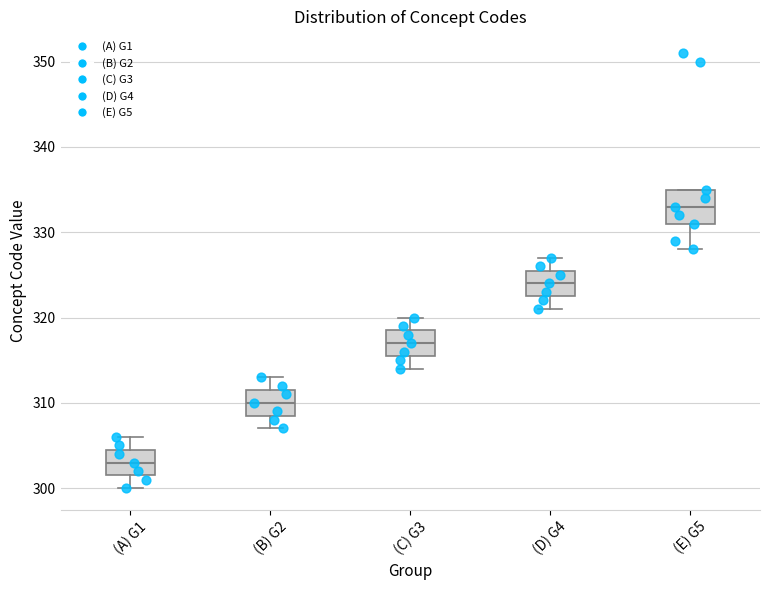

Where does the upper whisker of the box for (D) G4 end on the y-axis? The values are not printed on the chart, so give them approximately, as read against the axis.

327